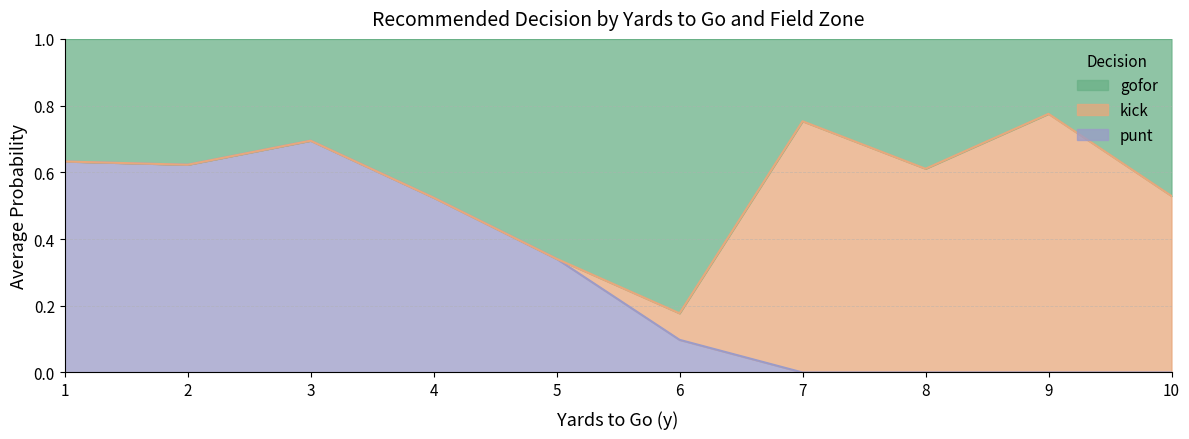

What is the sum of all punt values?

11.7